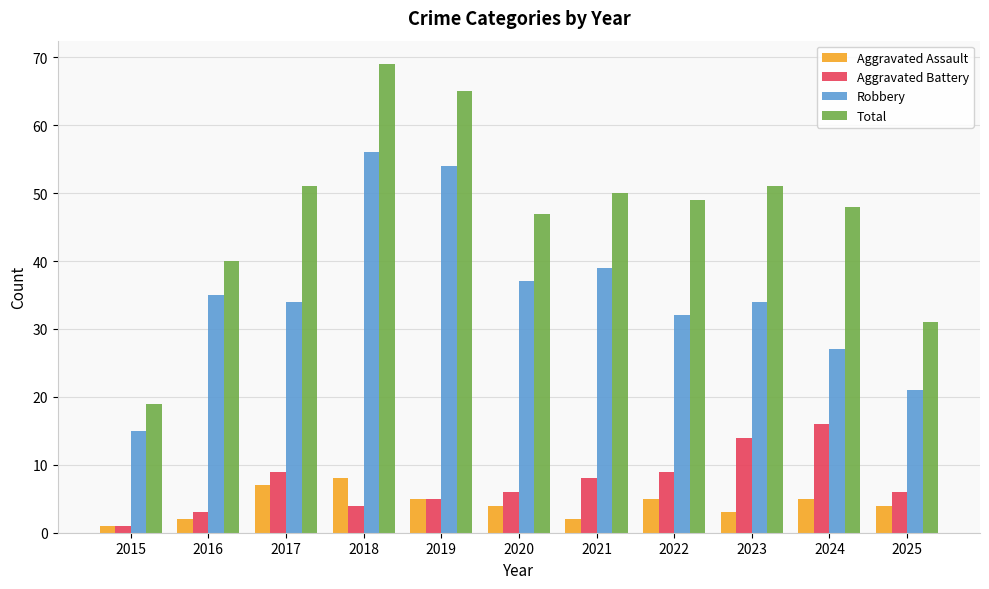

Rank the series at 2023 from lowest to highest value.

Aggravated Assault, Aggravated Battery, Robbery, Total